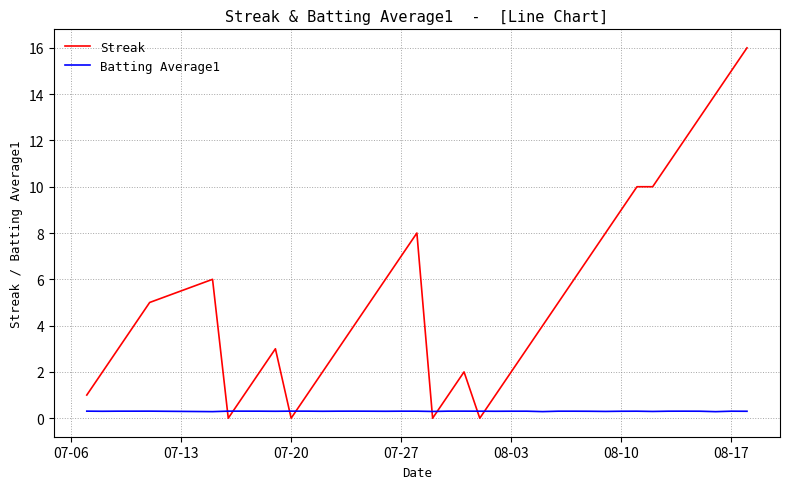

Reading right to left, what are all the values shown in this chart?

Streak: 16.0	15.0	14.0	13.0	12.0	11.0	10.0	10.0	9.0	8.0	7.0	6.0	5.0	4.0	3.0	2.0	1.0	0.0	2.0	1.0	0.0	8.0	7.0	6.0	5.0	4.0	3.0	2.0	1.0	0.0	3.0	2.0	1.0	0.0	6.0	5.0	4.0	3.0	2.0	1.0
Batting Average1: 0.3	0.3	0.3	0.3	0.3	0.3	0.3	0.3	0.3	0.3	0.3	0.3	0.3	0.3	0.3	0.3	0.3	0.3	0.3	0.3	0.3	0.3	0.3	0.3	0.3	0.3	0.3	0.3	0.3	0.3	0.3	0.3	0.3	0.3	0.3	0.3	0.3	0.3	0.3	0.3